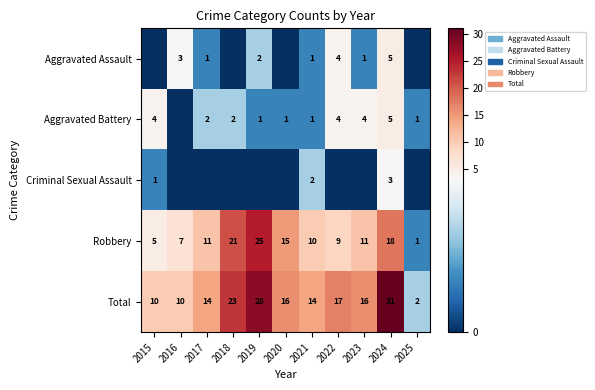

At which category is the sum across all series the highest?

2024